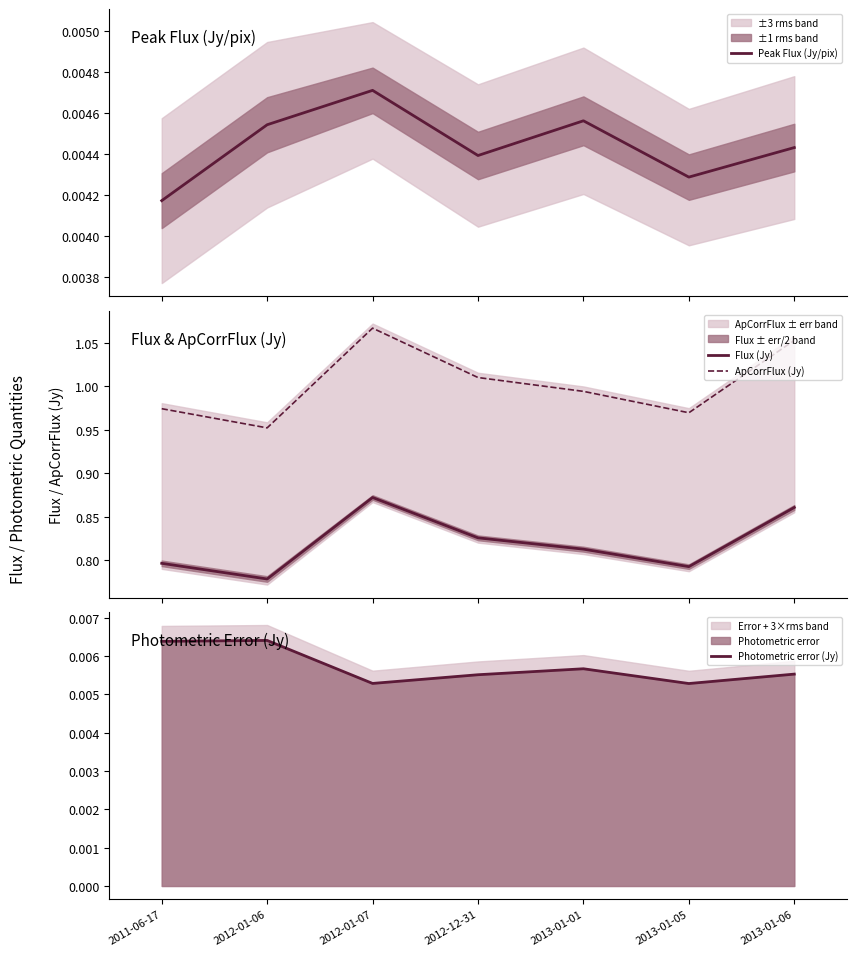

List the labels in order of Peak Flux (Jy/pix) value, smallest first.

2011-06-17, 2013-01-05, 2012-12-31, 2013-01-06, 2012-01-06, 2013-01-01, 2012-01-07